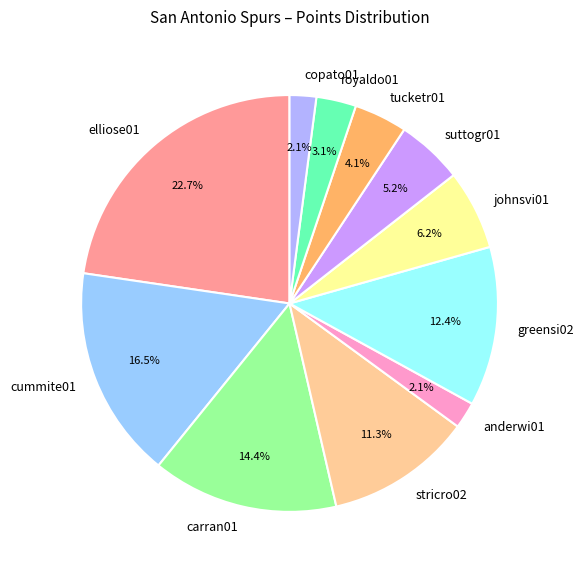

Which slice is the largest?

elliose01